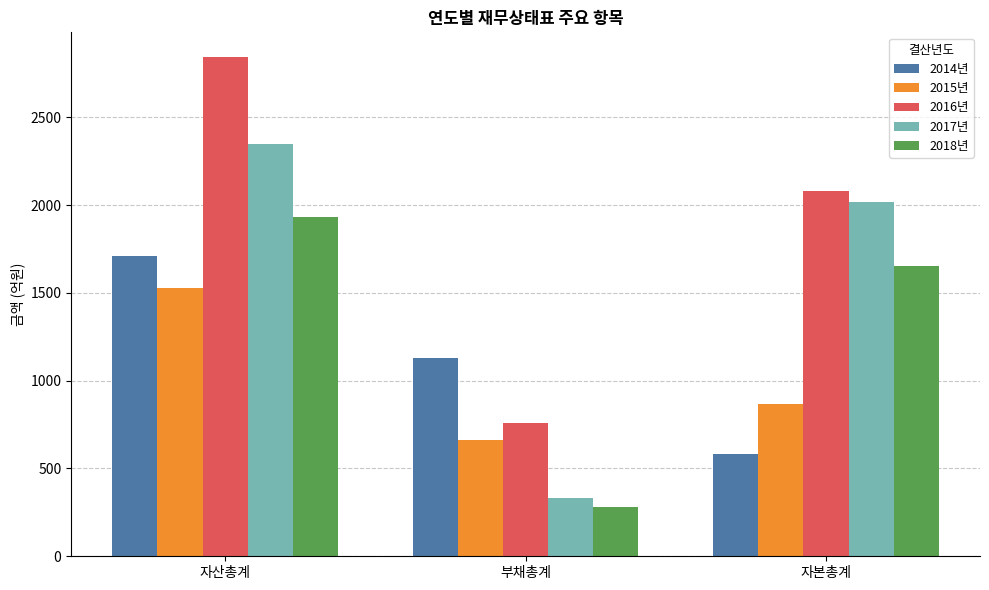

What is the difference between the maximum and minimum values in the 2015년 series?

869.4